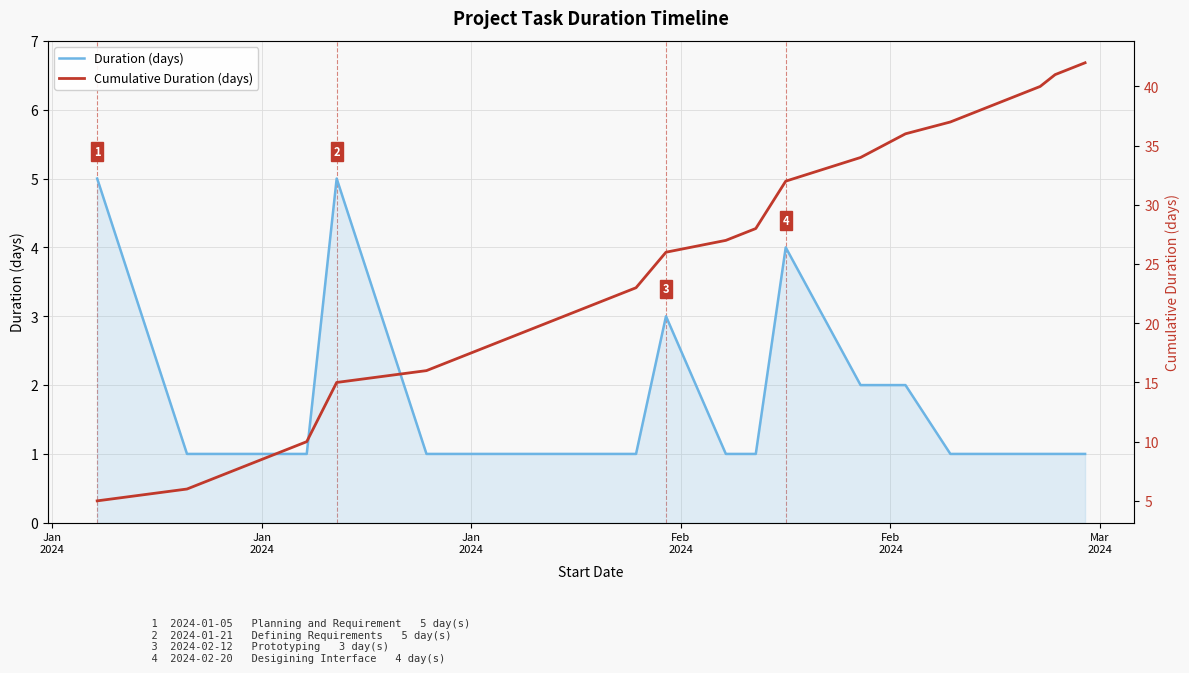

How many data points in Duration (days) are above 1?

6